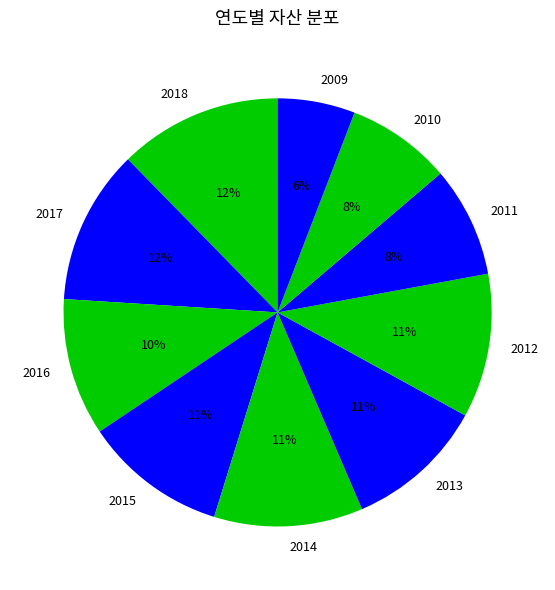

Which slice is the largest?

2018